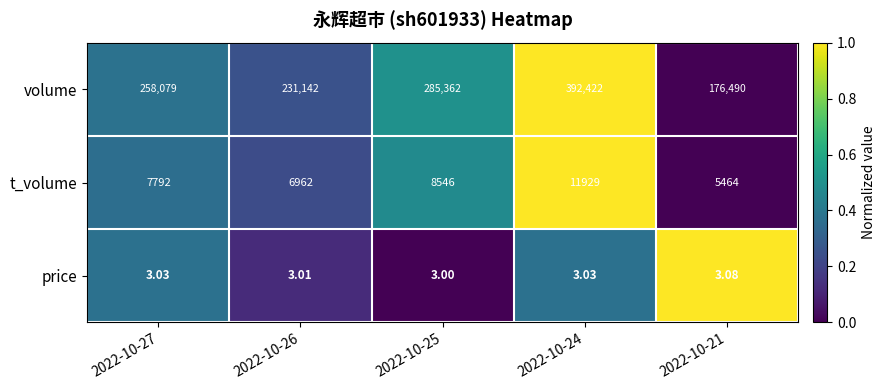

Rank the series by their maximum value, from highest to lowest.

volume, t_volume, price